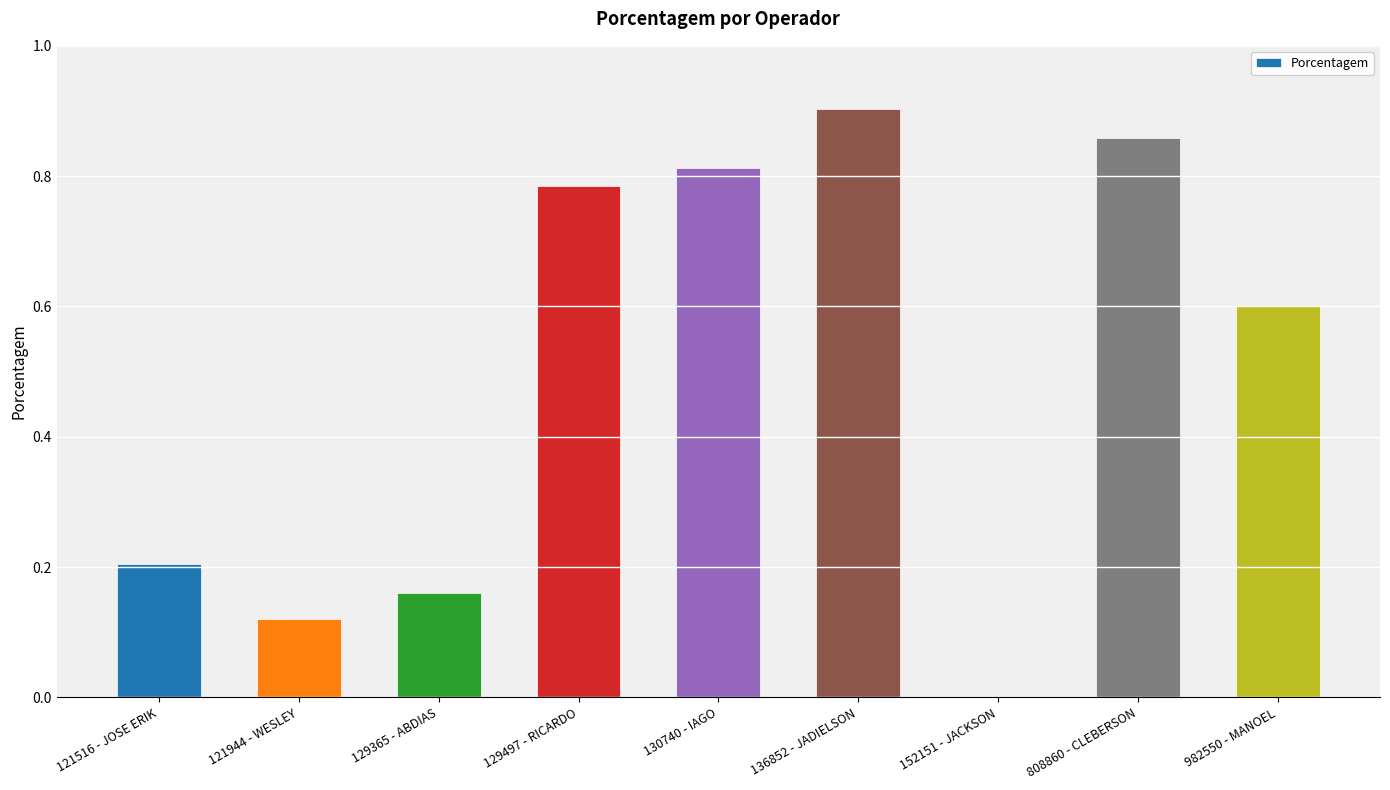

How many values exceed 0?

8